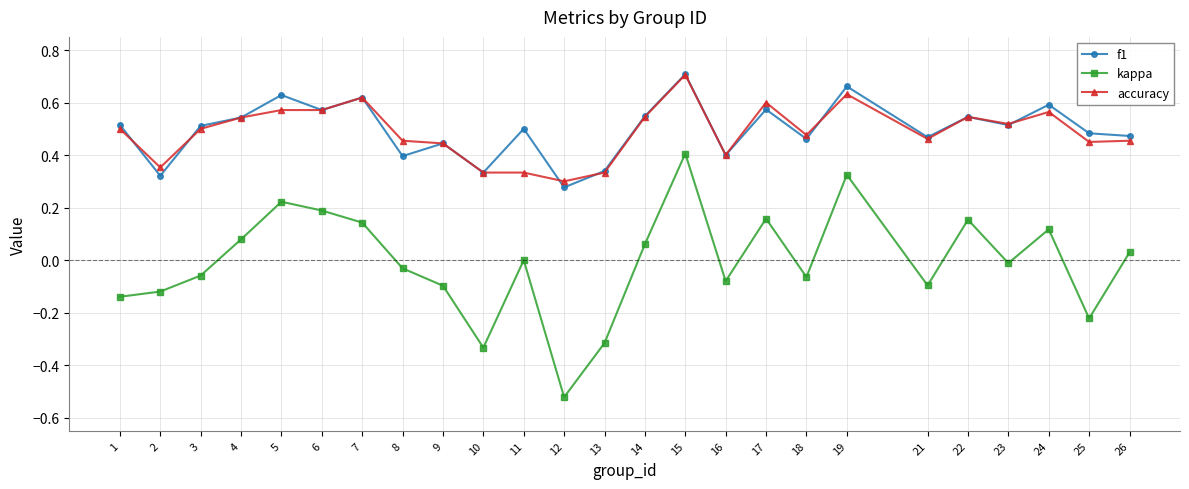

True or false: f1 has more than 0 points higher than both neighbors.

True